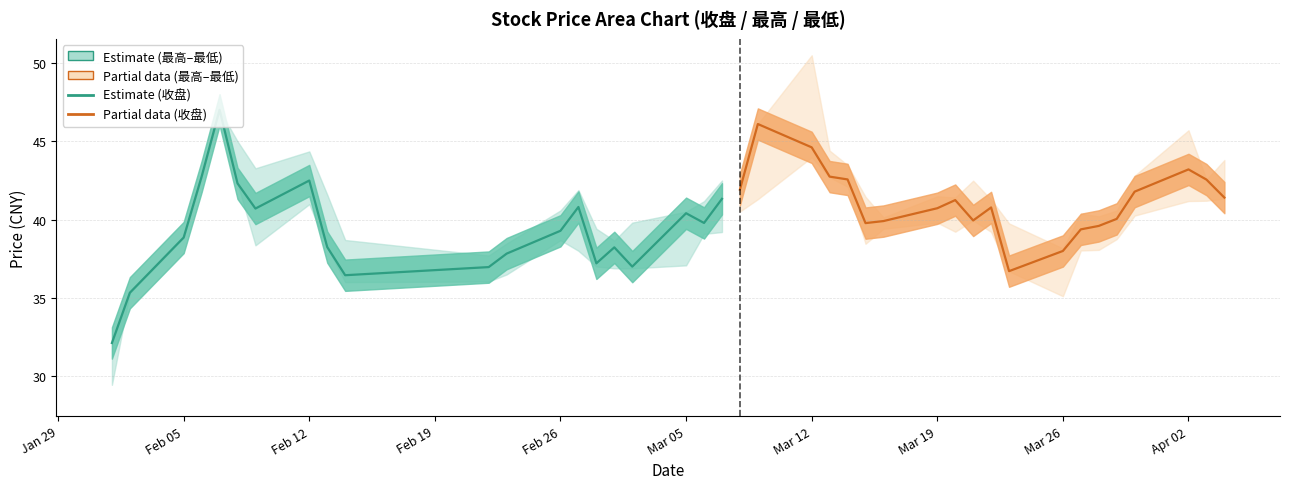

What is the difference between the maximum and minimum values in the Estimate (收盘) series?

14.9